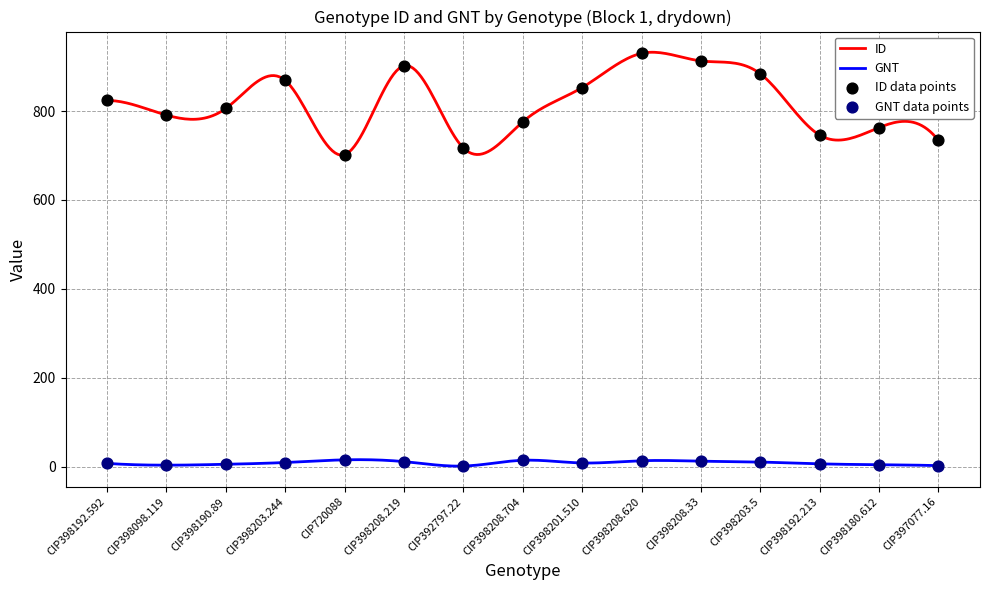

At which category is the sum across all series the highest?

CIP398208.620